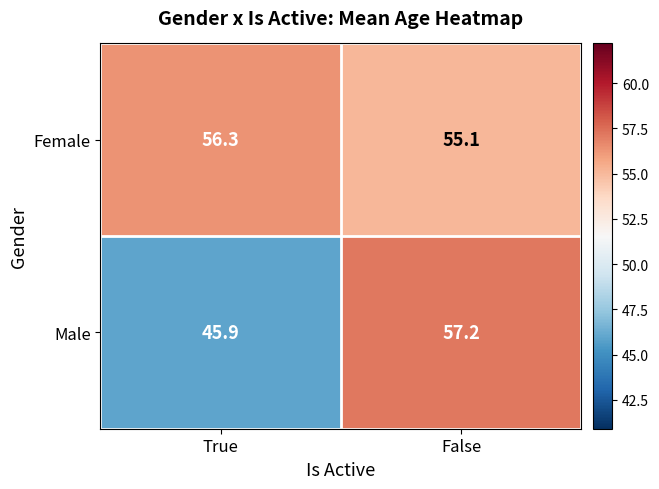

The Female series shows 55.1 at False. True or false?

True